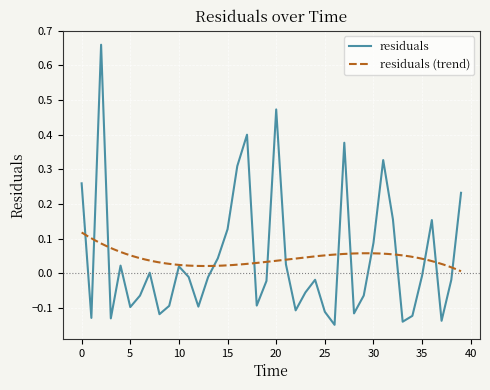

At which label is the value closest to 0?

7.0